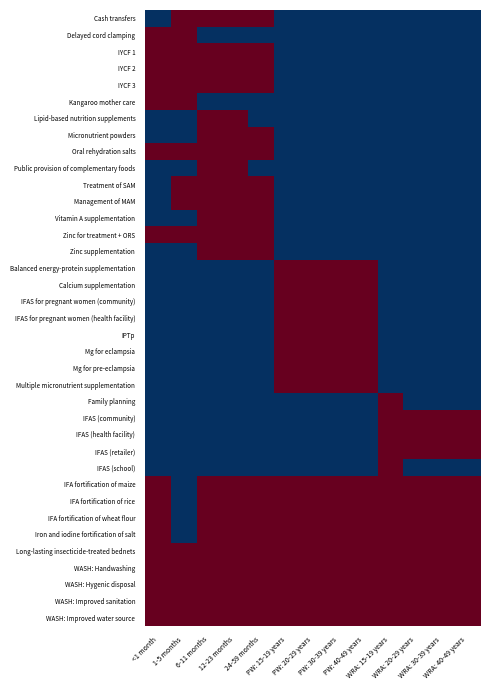

How many distinct data groups are displayed?

37